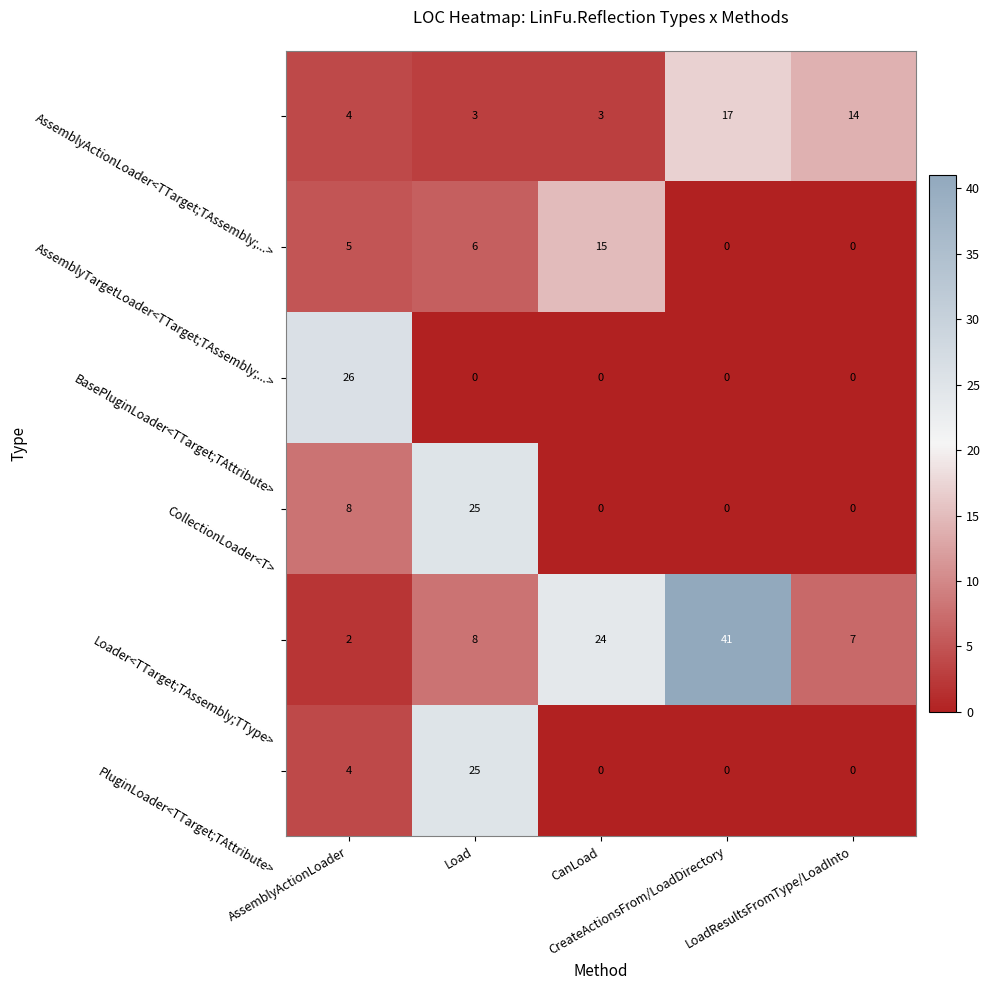

At which category does the chart reach its peak across all series?

CreateActionsFrom/LoadDirectory